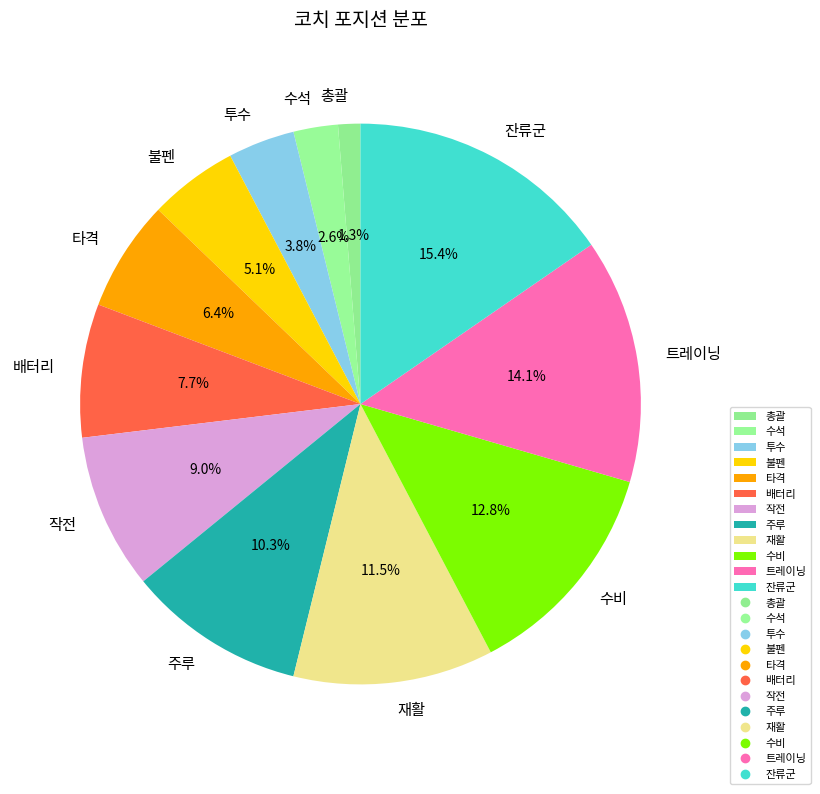

Approximately how many times larger is the value at 트레이닝 compared to 배터리?

1.8